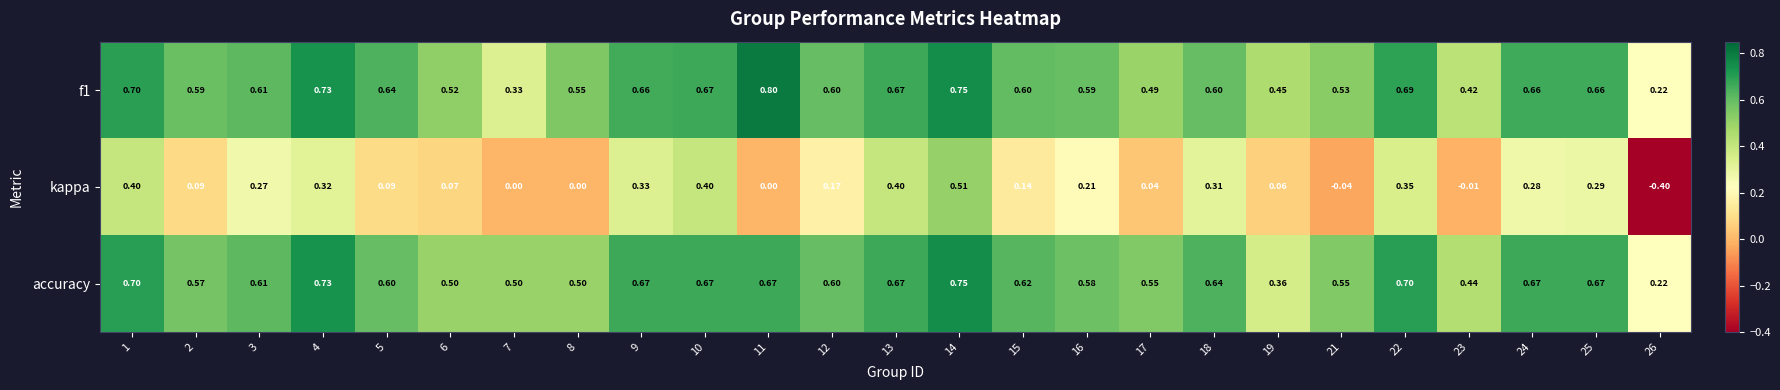

Between 15 and 24, which series saw the biggest shift?

kappa